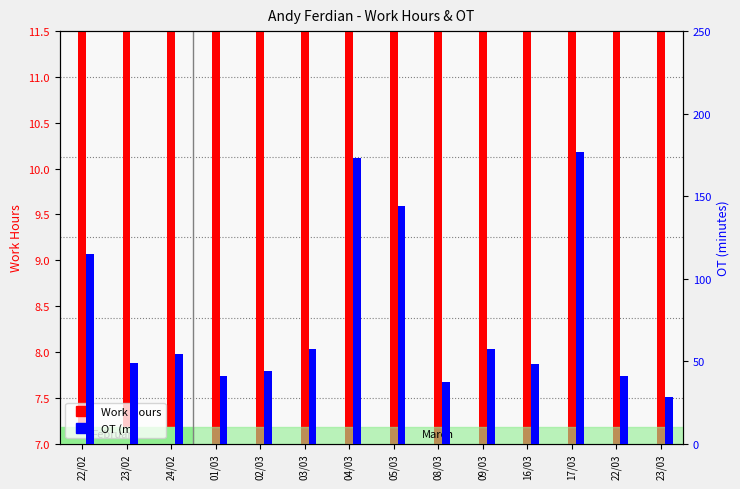

Is it true that Work Hours equals 5.9 at 05/03?

False